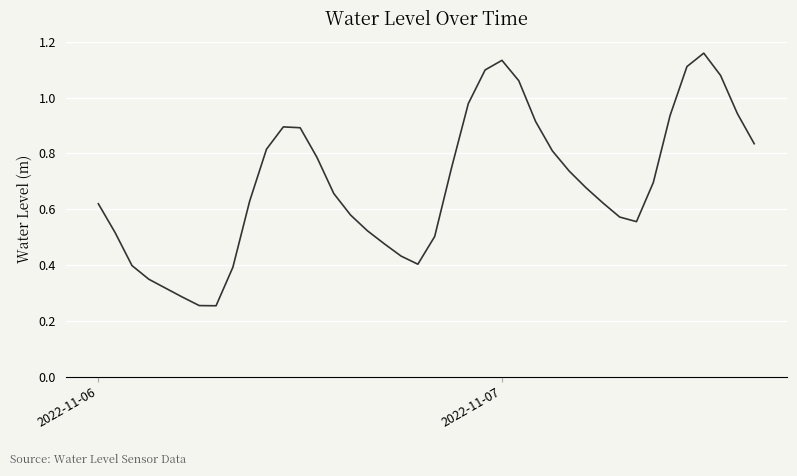

How many interior local valleys (lower than both neighbors) does the data have?

3